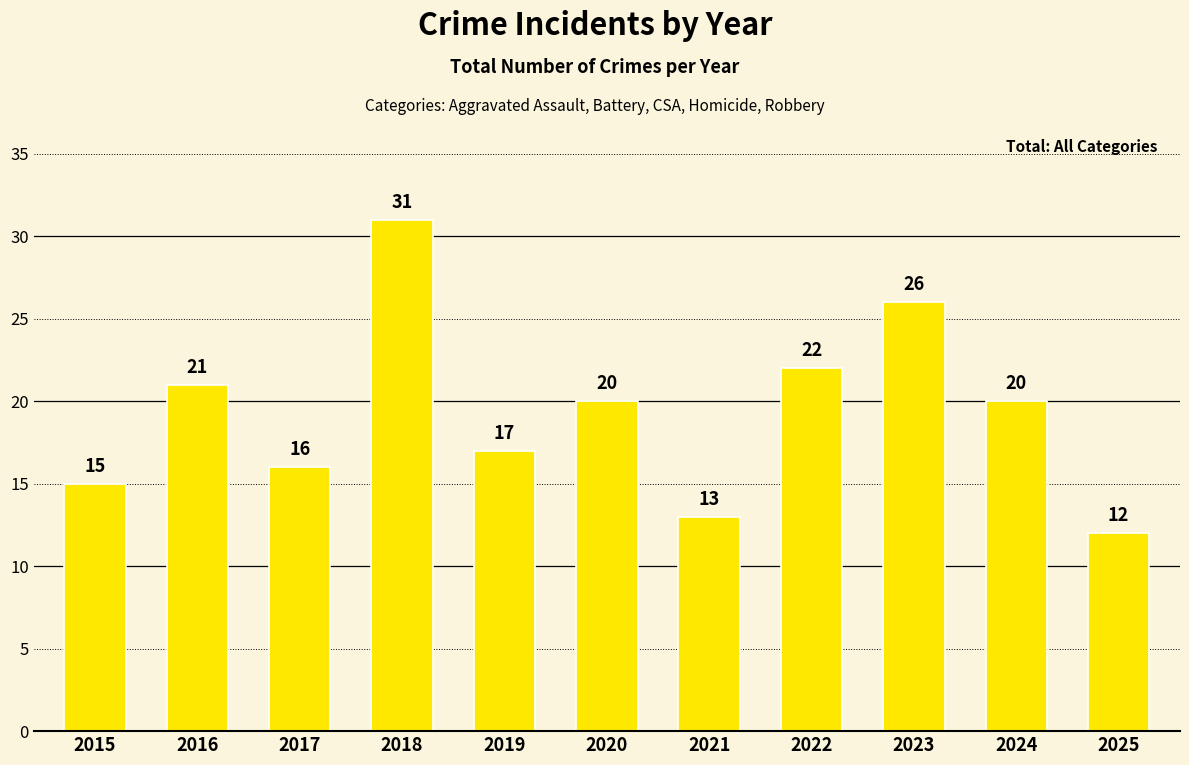

What is the average value?

19